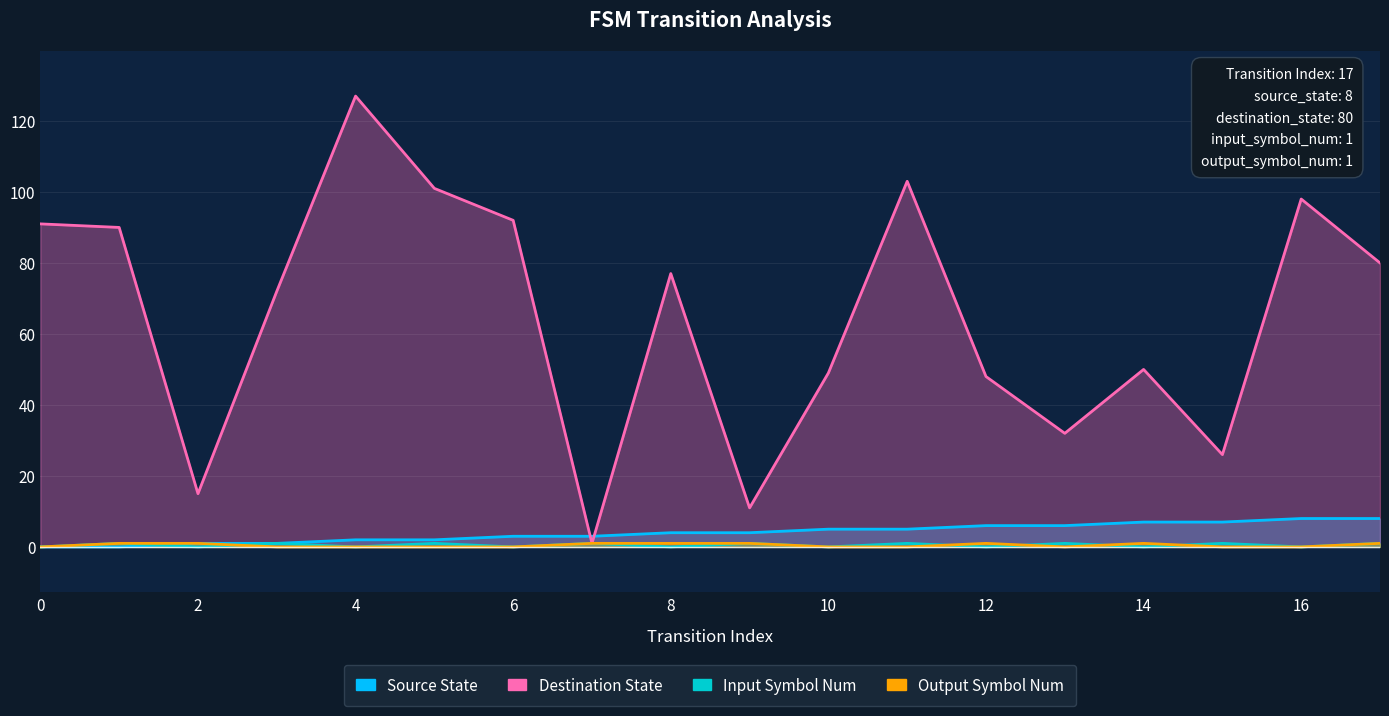

Which series has the largest total across all categories?

destination_state